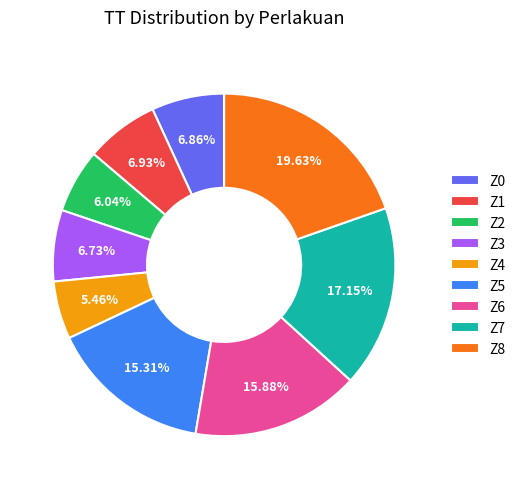

What percentage is the Z7 slice, to the nearest percent?

17%